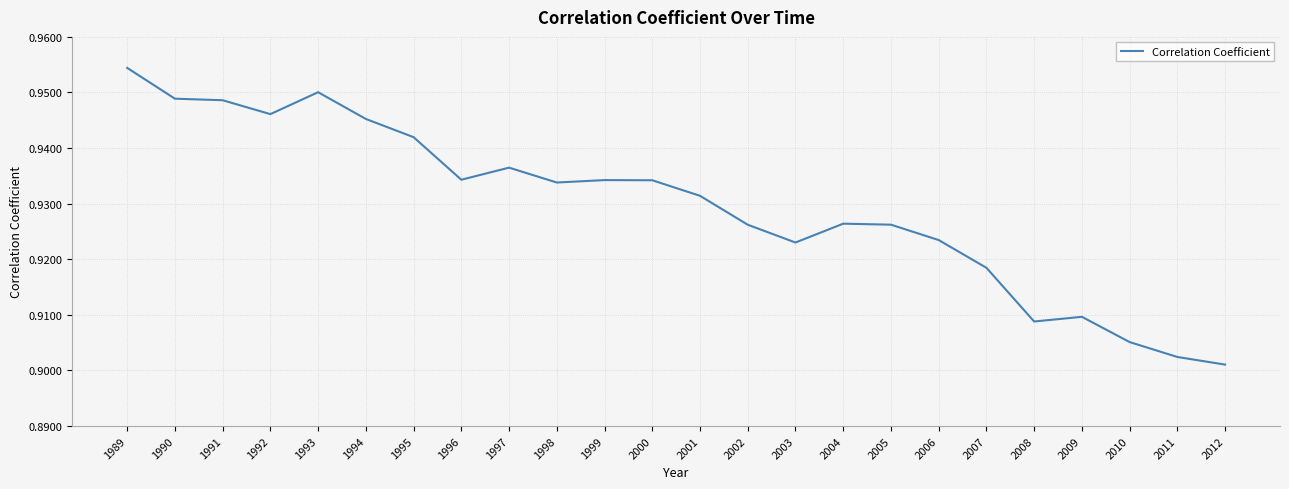

What is the difference between the maximum and minimum values?

0.1